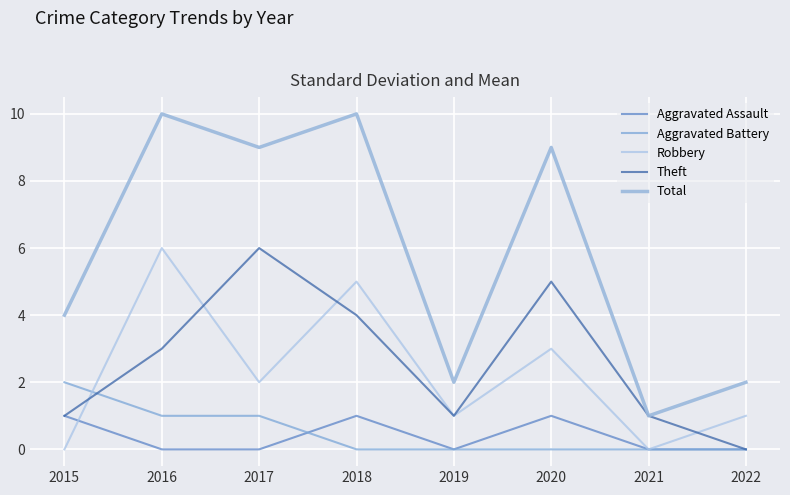

Is the value of Total at 2020 greater than the value of Theft at 2015?

Yes